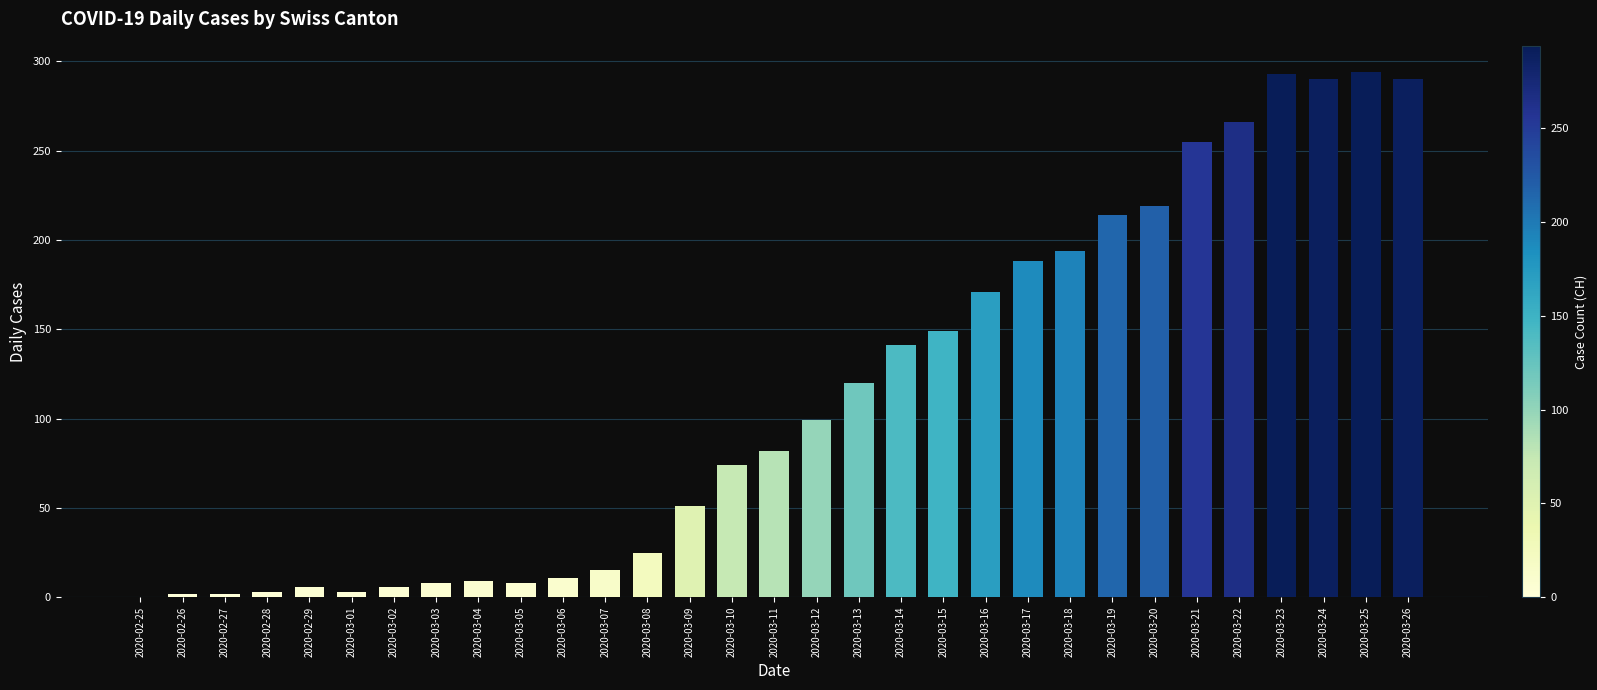

What is the difference between the values at 2020-03-25 and 2020-03-17?

106